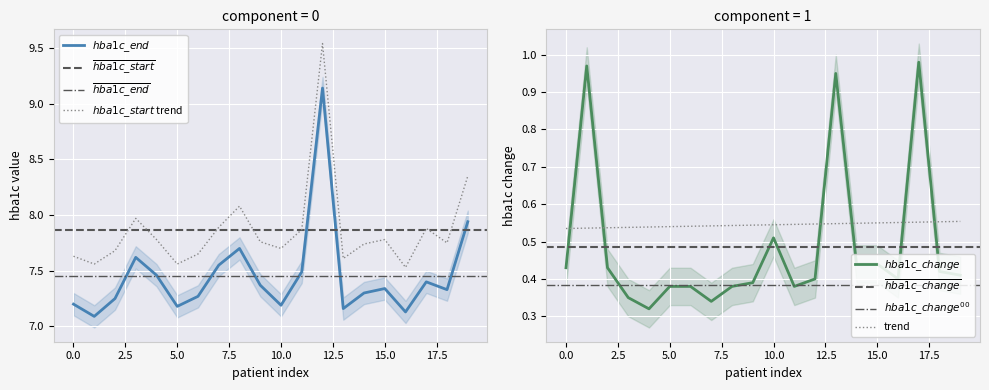

True or false: hba1c_start has more than 2 points higher than both neighbors.

True